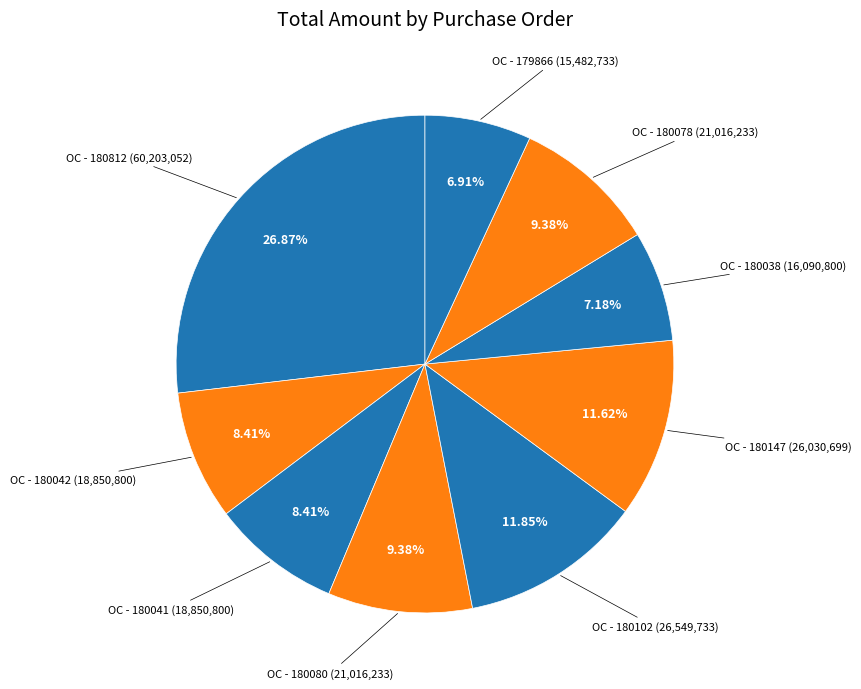

Count the number of slices in the pie.

9